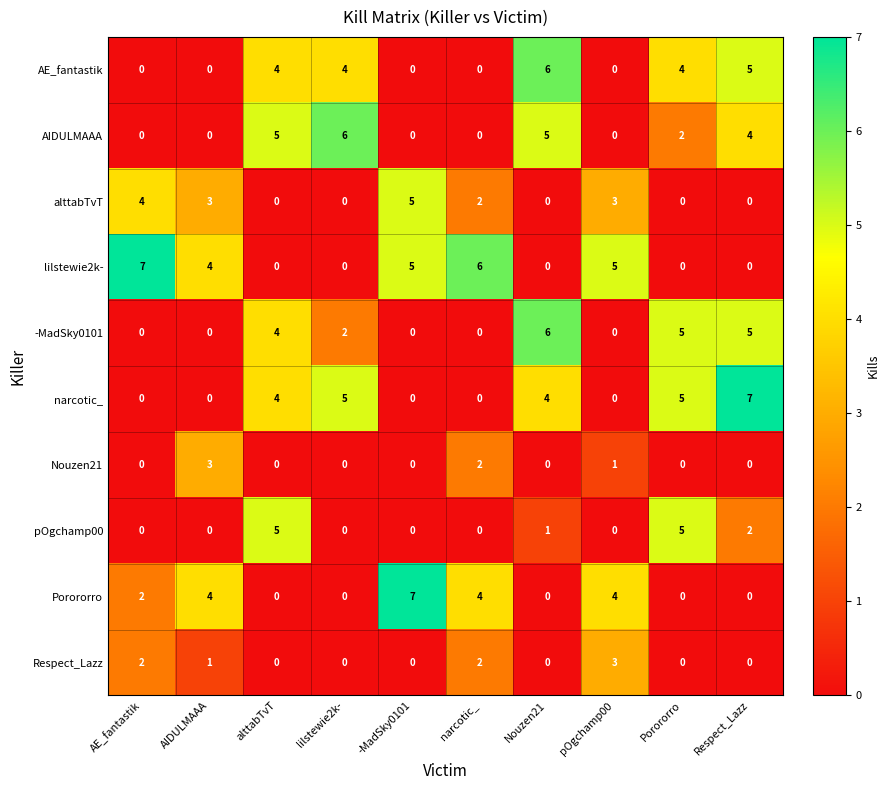

Which series has the largest total across all categories?

lilstewie2k-